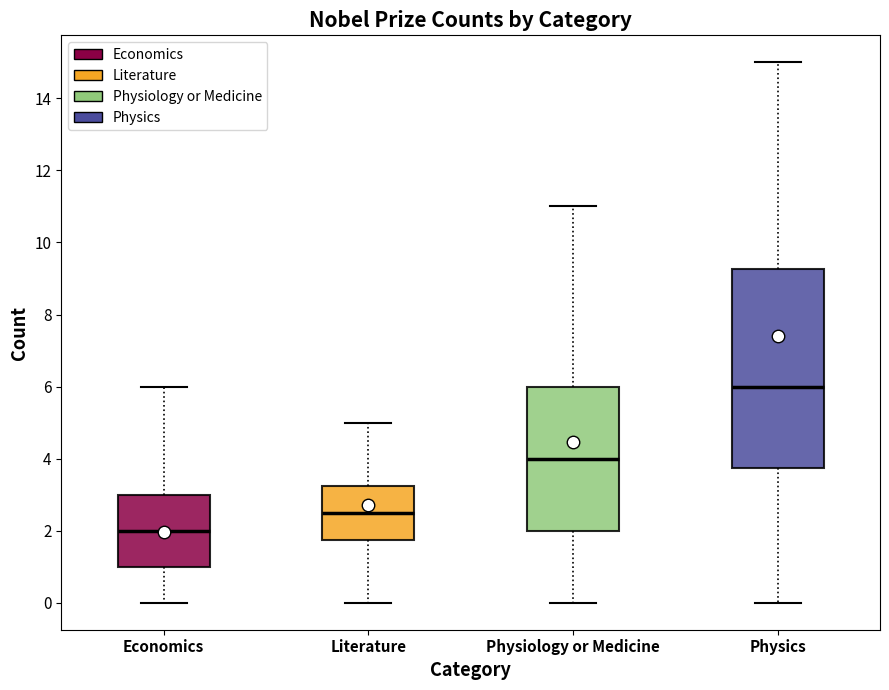

Comparing the boxes themselves (not the whiskers), which one is the tallest?

Physics